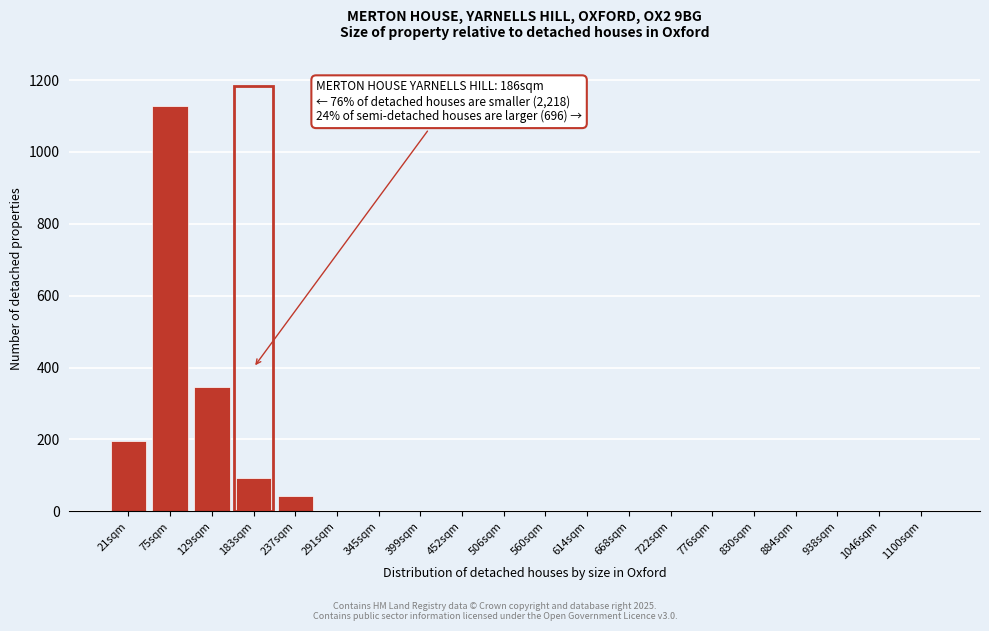

Reading left to right, what are all the values shown in this chart?

21sqm=196	75sqm=1127	129sqm=345	183sqm=94	237sqm=44	291sqm=0	345sqm=0	399sqm=0	452sqm=0	506sqm=0	560sqm=0	614sqm=0	668sqm=0	722sqm=0	776sqm=0	830sqm=0	884sqm=0	938sqm=0	1046sqm=0	1100sqm=0